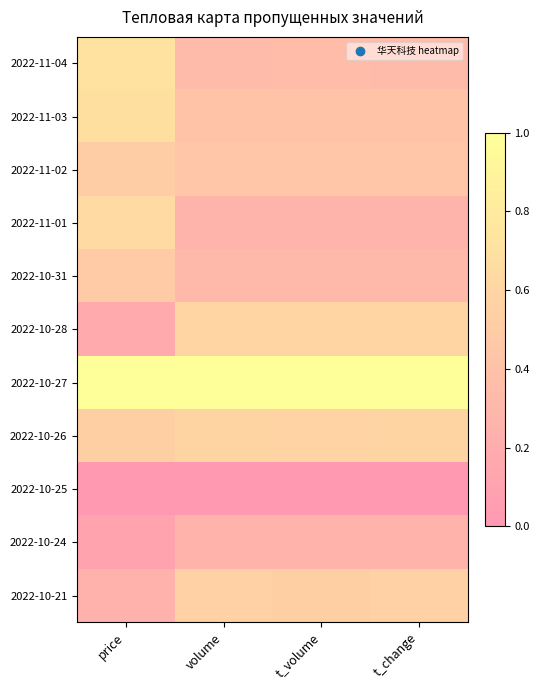

Rank the series at t_change from highest to lowest value.

2022-10-27, 2022-10-28, 2022-10-26, 2022-10-21, 2022-11-02, 2022-11-03, 2022-11-04, 2022-10-31, 2022-11-01, 2022-10-24, 2022-10-25